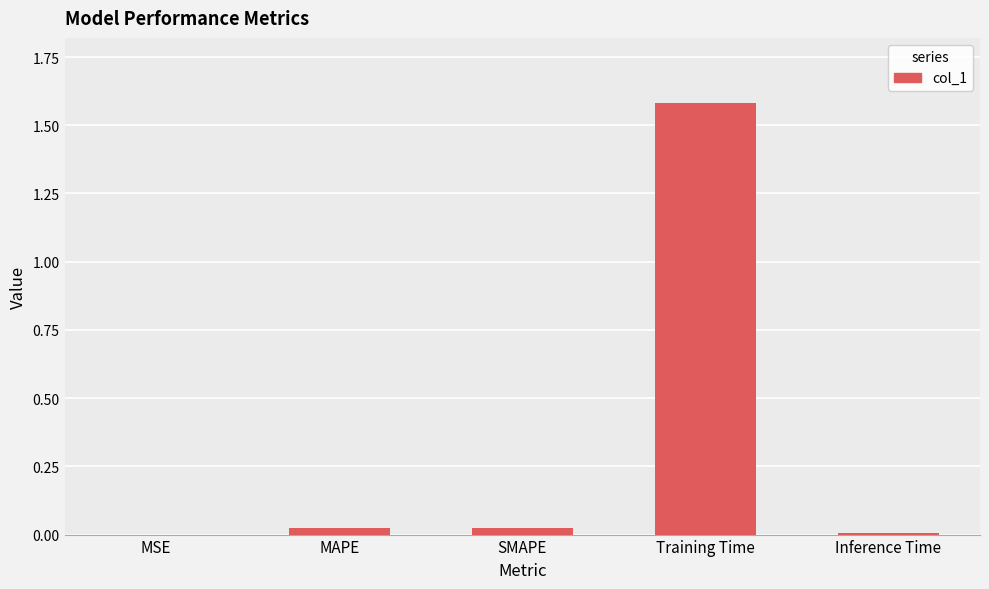

What is the sum of all values?

1.6